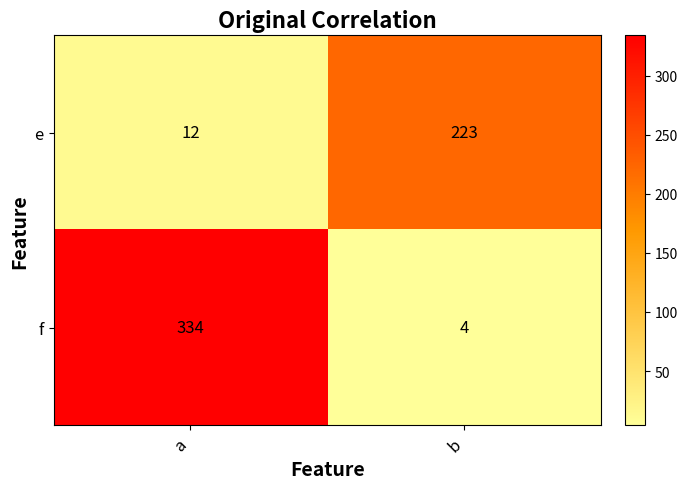

What is the maximum value for f?

334